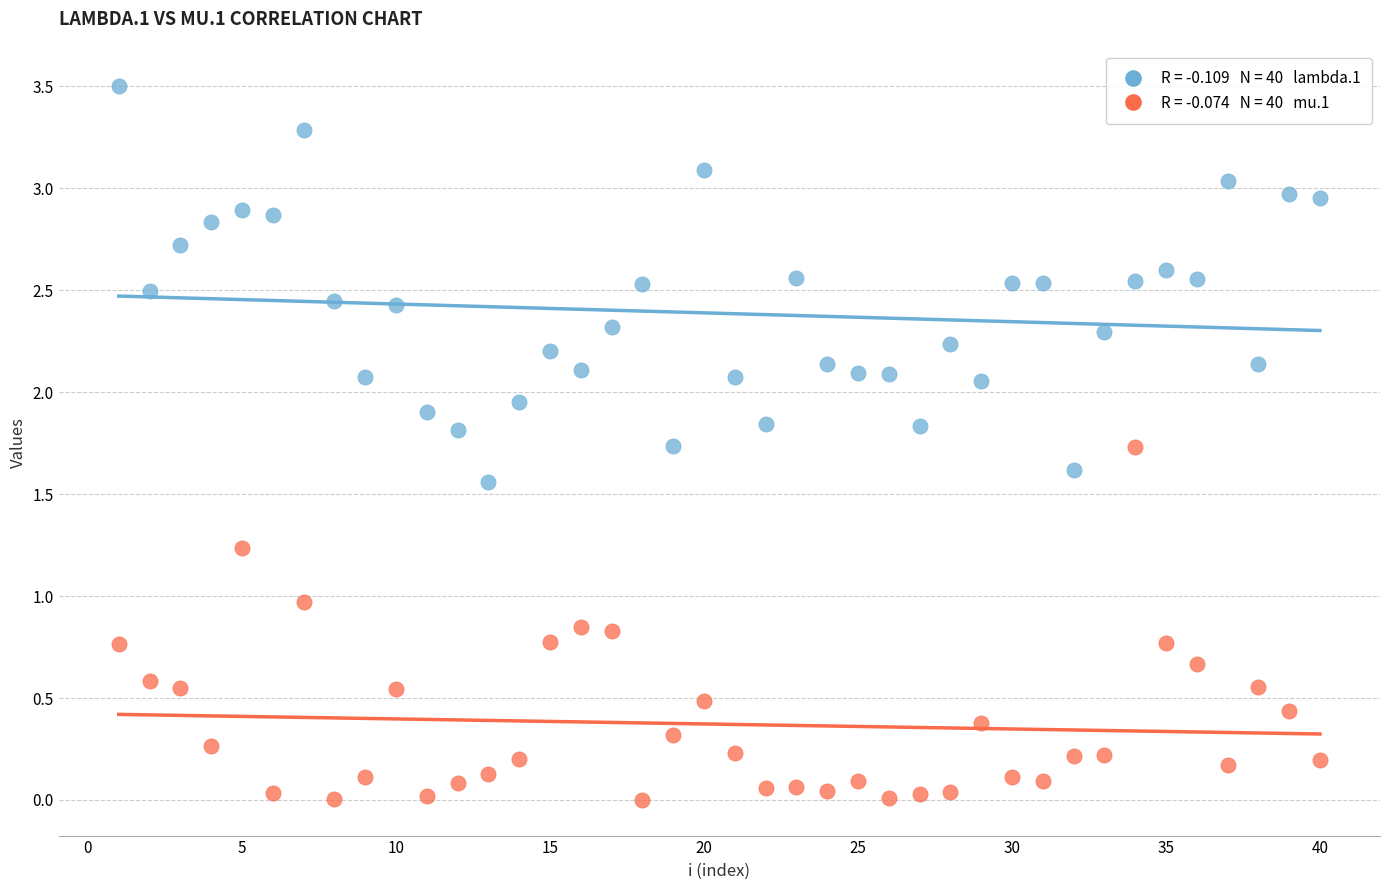

Across all data points, what is the range of X values (max minus min)?

39.0